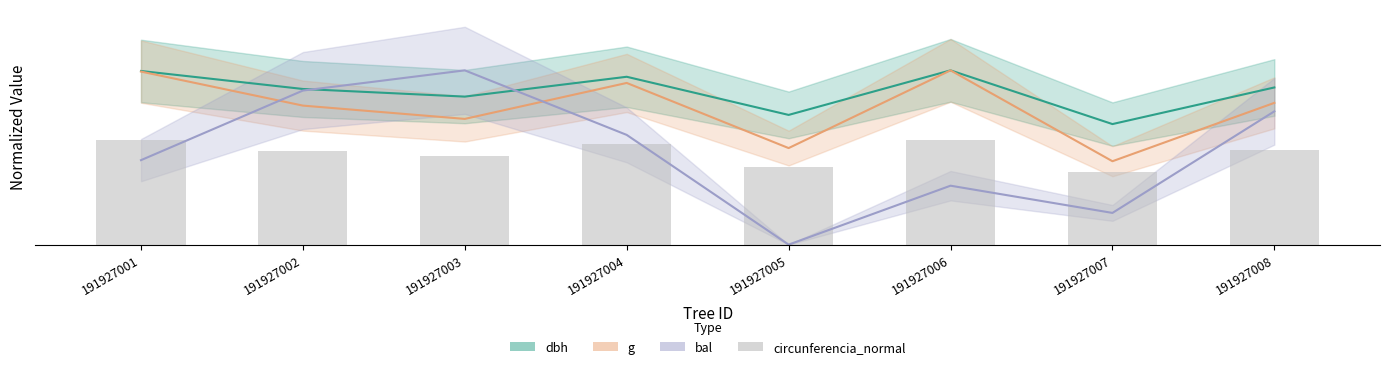

List the labels in order of value, largest first.

191927006, 191927001, 191927004, 191927008, 191927002, 191927003, 191927005, 191927007